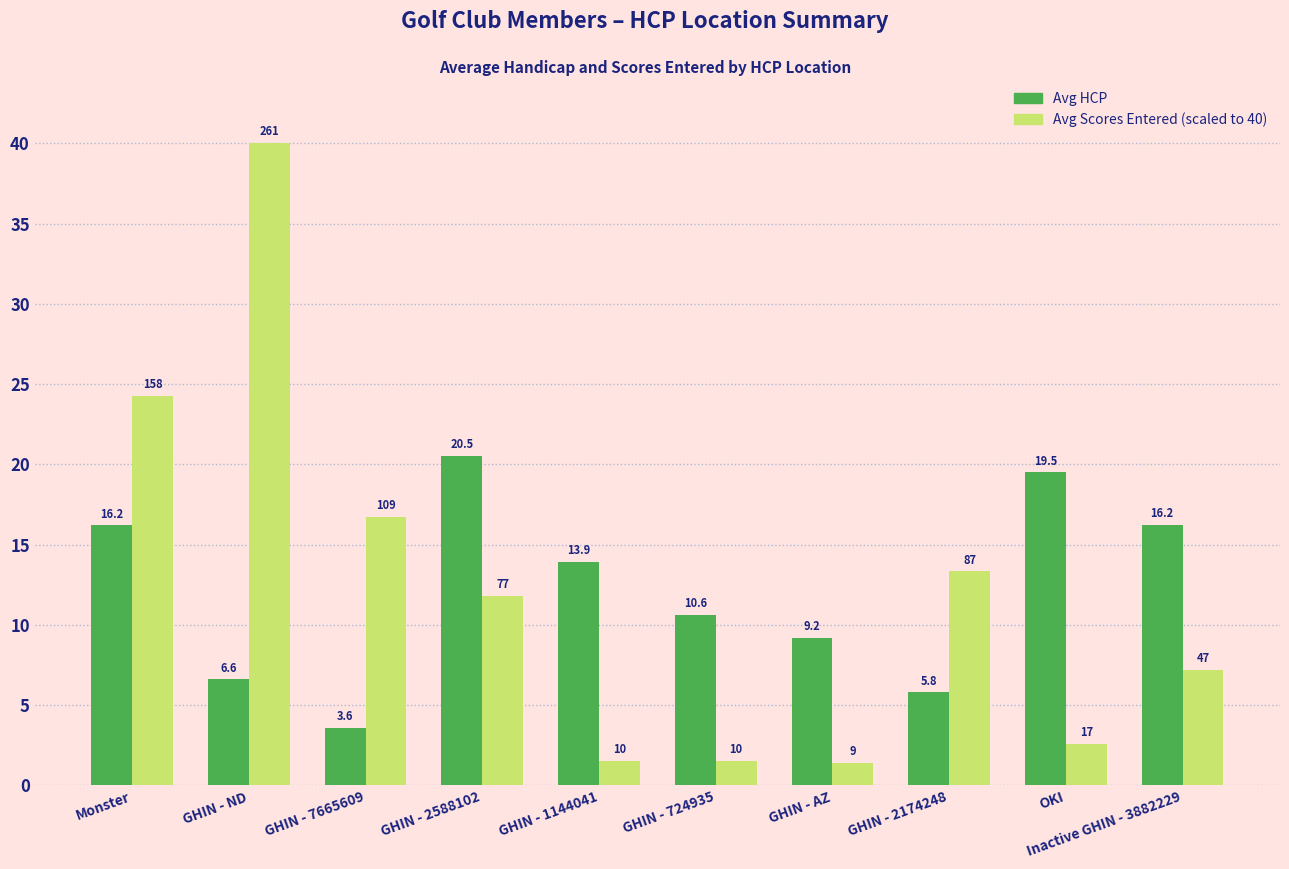

At which category is the sum across all series the highest?

GHIN - ND